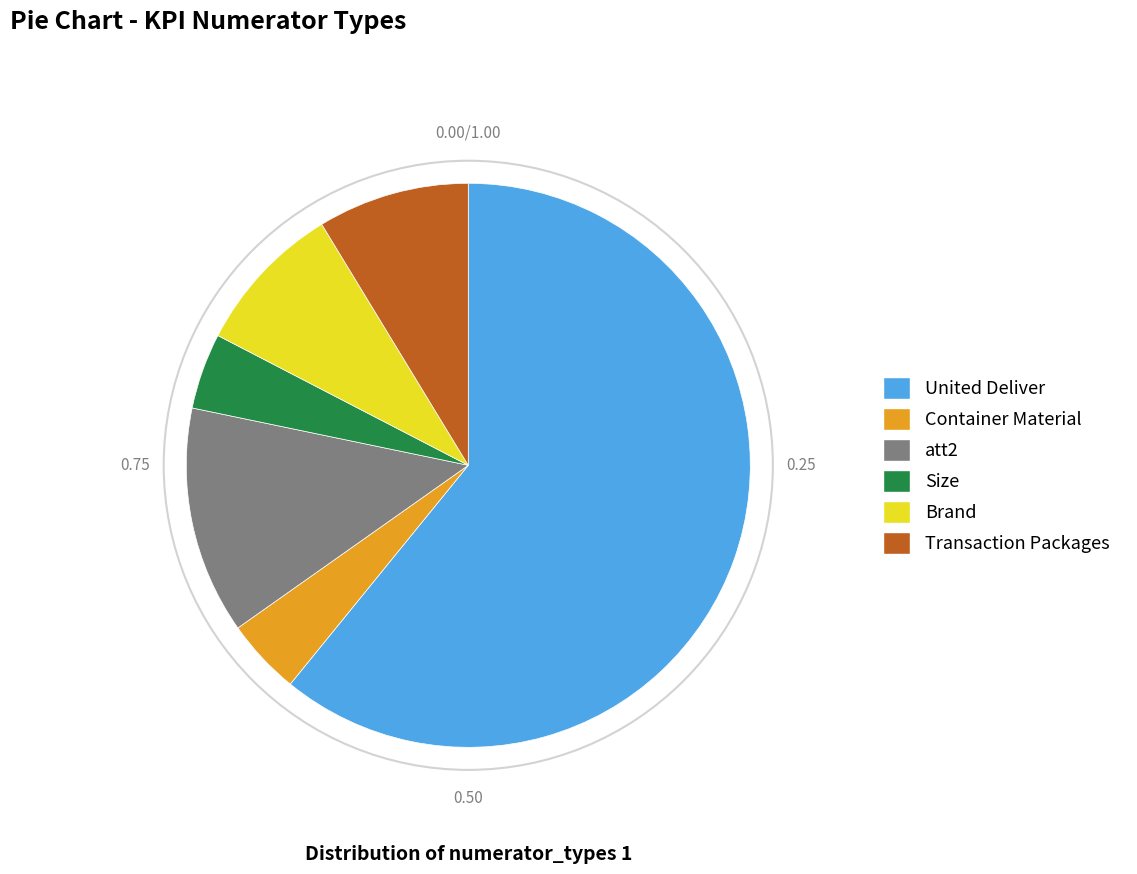

Between att2 and Size, which is larger?

att2